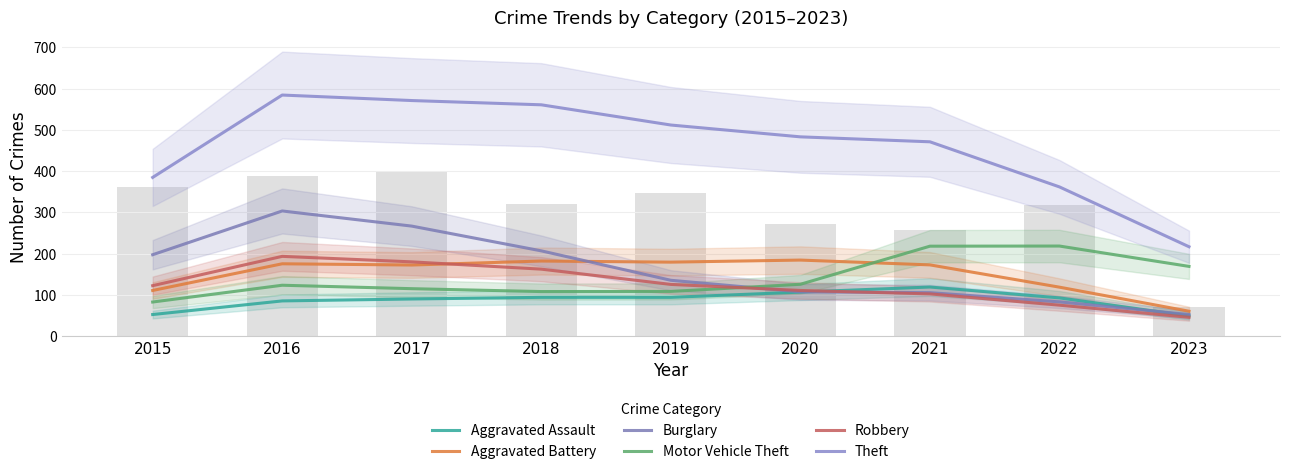

How many values in the Motor Vehicle Theft series exceed 123?

5